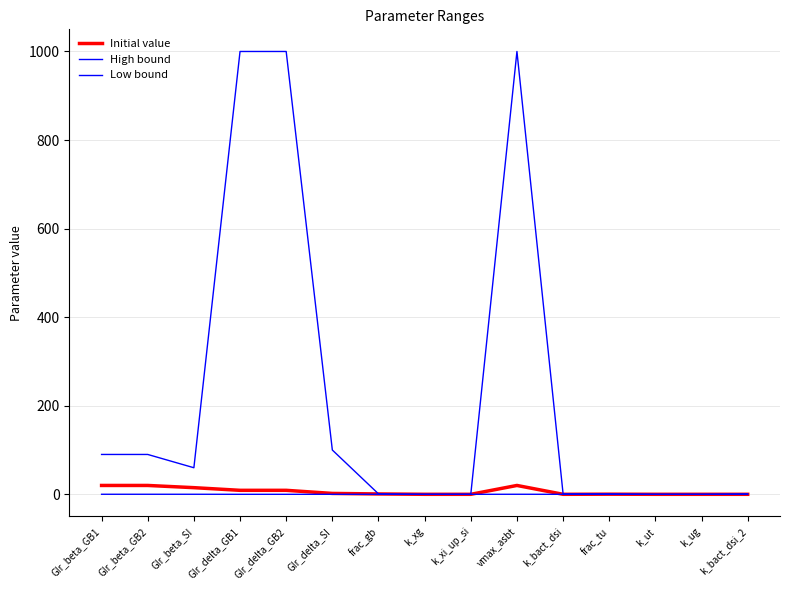

What is the label of the 14th point from the left?

k_ug